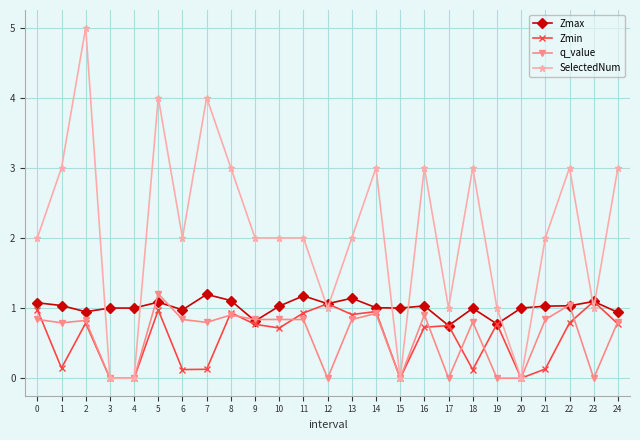

The value of Zmax at 21 is 1.0. True or false?

True